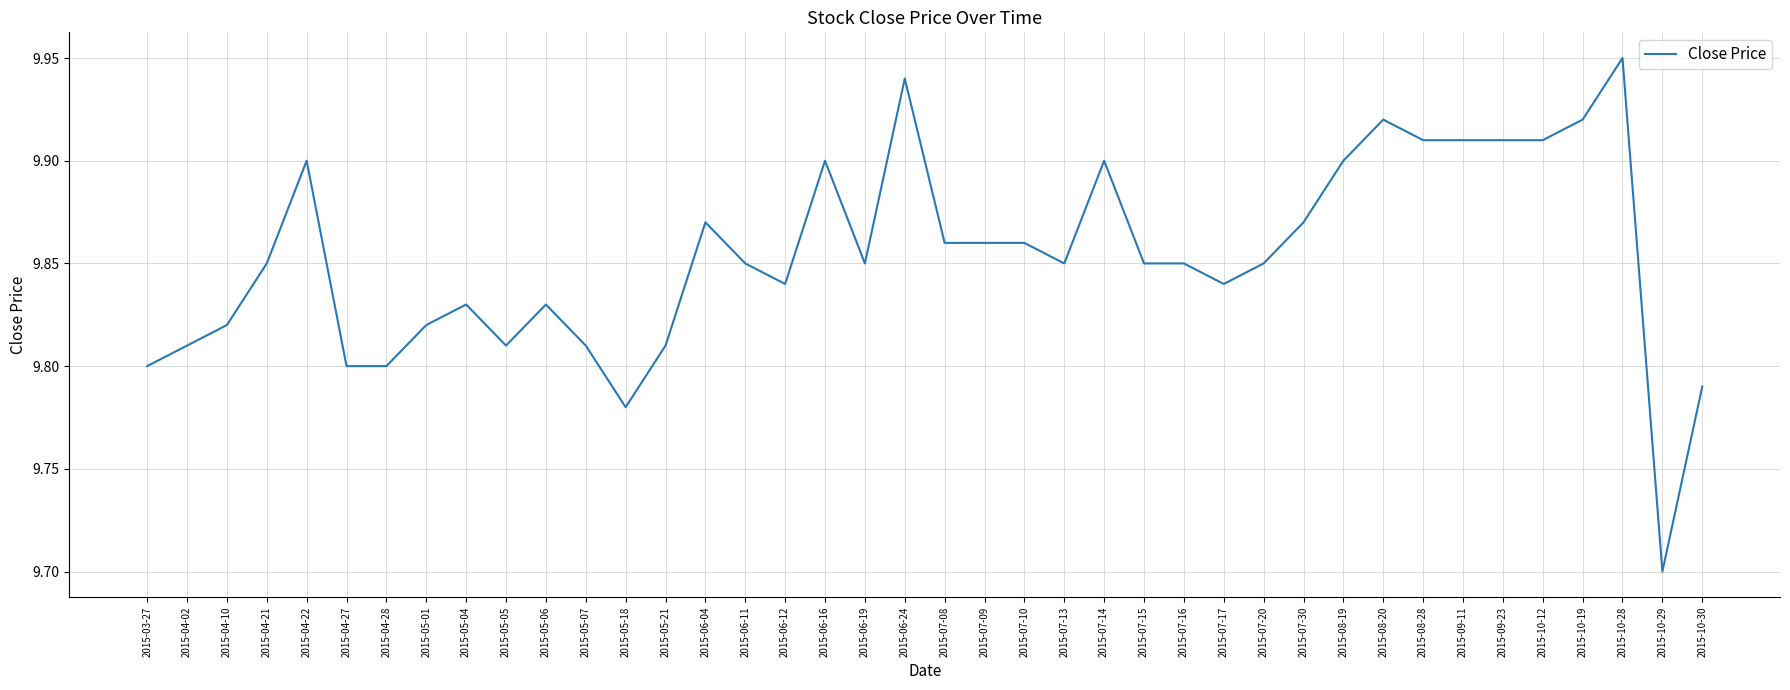

True or false: the data shows 13.6 at 2015-06-16.

False